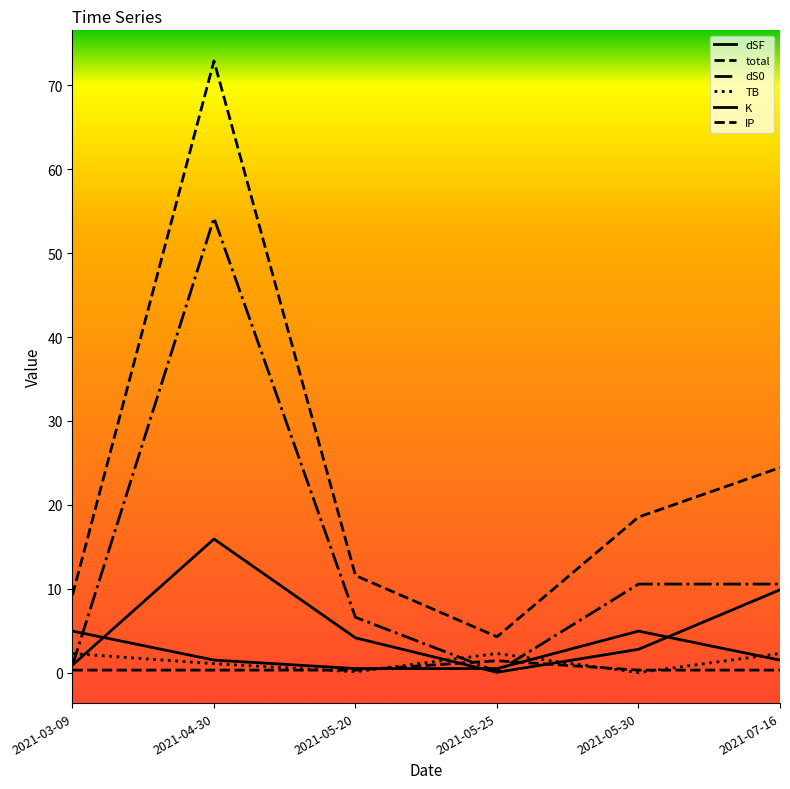

At which label is total closest to 38?

2021-07-16